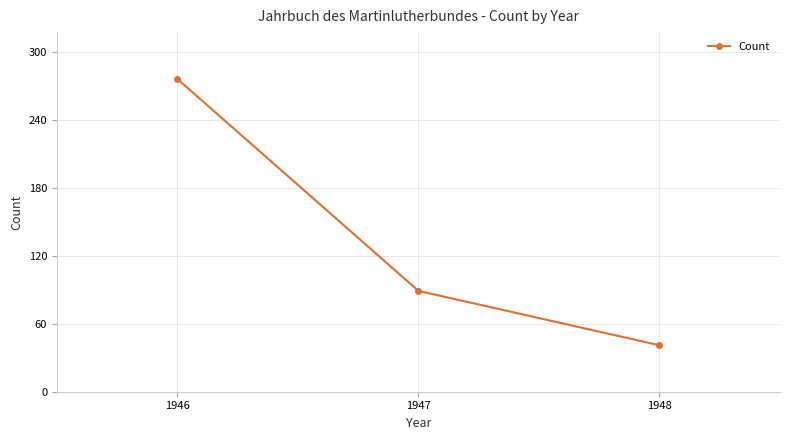

Reading left to right, what are all the values shown in this chart?

276	89	41